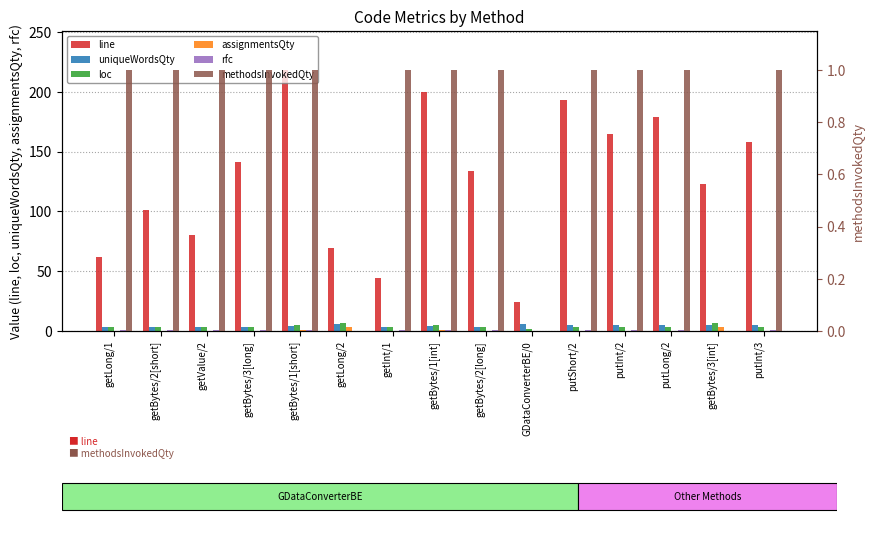

What is the value of the methodsInvokedQty bar at the 3rd from the left?

1